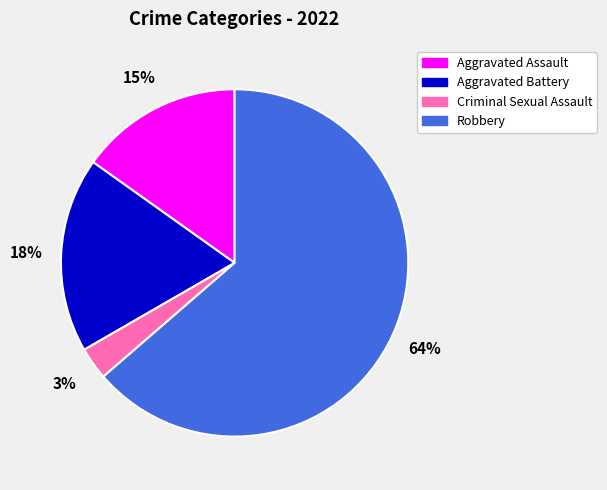

Does Aggravated Battery account for over 50% of the chart?

No